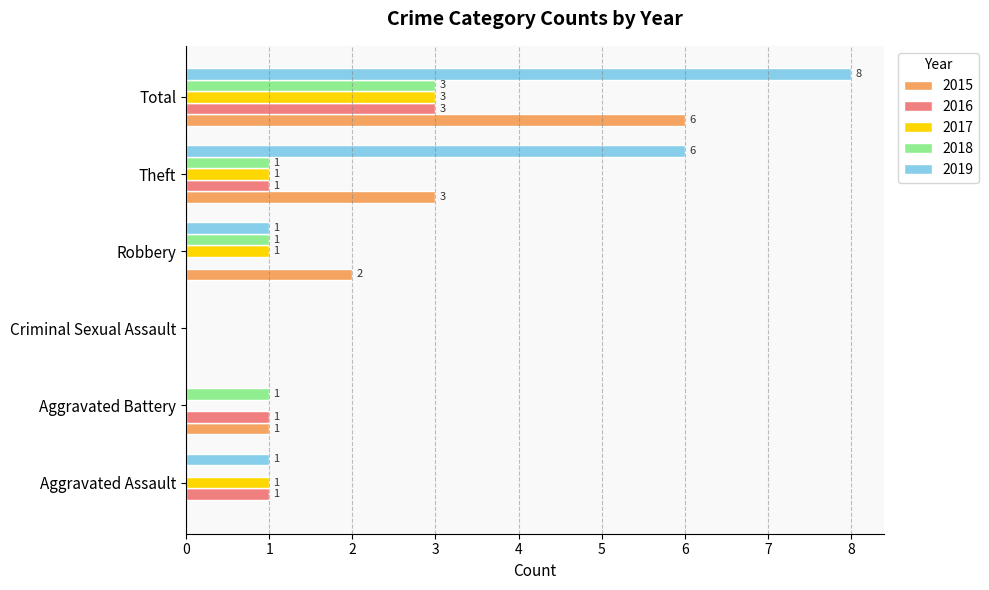

What is the highest value of the 2016 series?

3